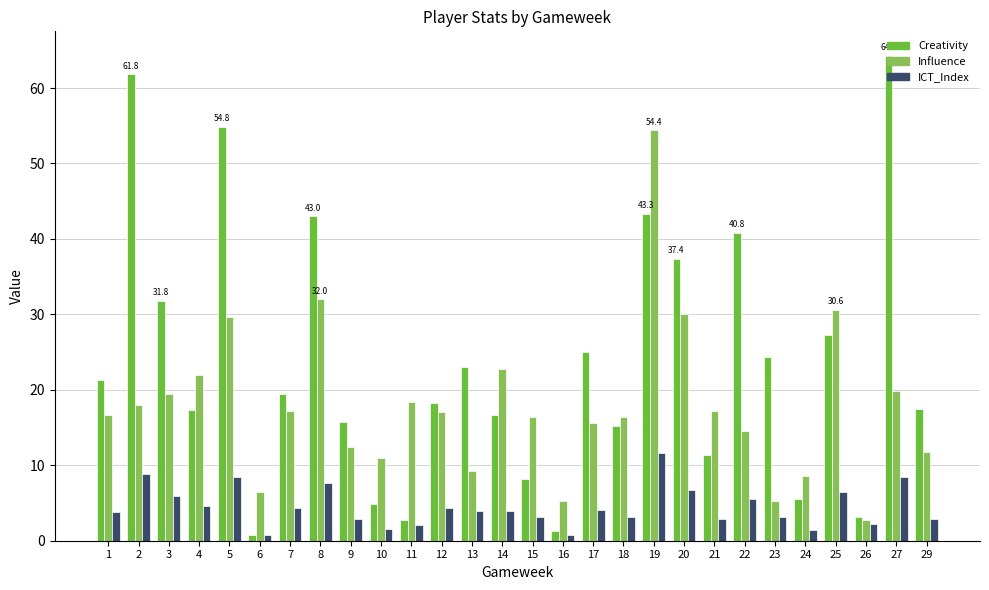

What is the difference between the maximum and minimum values in the Influence series?

51.6